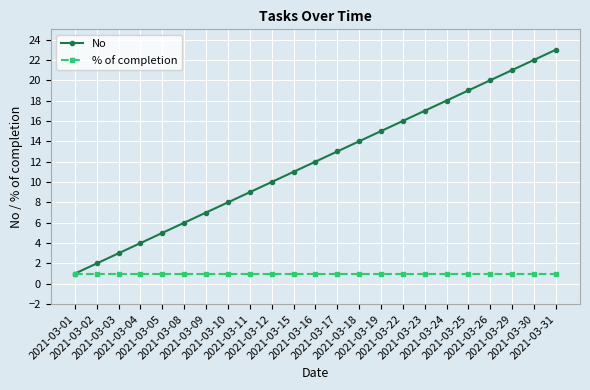

Reading left to right, list all the values displayed in this chart.

No: 2021-03-01=1	2021-03-02=2	2021-03-03=3	2021-03-04=4	2021-03-05=5	2021-03-08=6	2021-03-09=7	2021-03-10=8	2021-03-11=9	2021-03-12=10	2021-03-15=11	2021-03-16=12	2021-03-17=13	2021-03-18=14	2021-03-19=15	2021-03-22=16	2021-03-23=17	2021-03-24=18	2021-03-25=19	2021-03-26=20	2021-03-29=21	2021-03-30=22	2021-03-31=23
% of completion: 2021-03-01=1	2021-03-02=1	2021-03-03=1	2021-03-04=1	2021-03-05=1	2021-03-08=1	2021-03-09=1	2021-03-10=1	2021-03-11=1	2021-03-12=1	2021-03-15=1	2021-03-16=1	2021-03-17=1	2021-03-18=1	2021-03-19=1	2021-03-22=1	2021-03-23=1	2021-03-24=1	2021-03-25=1	2021-03-26=1	2021-03-29=1	2021-03-30=1	2021-03-31=1